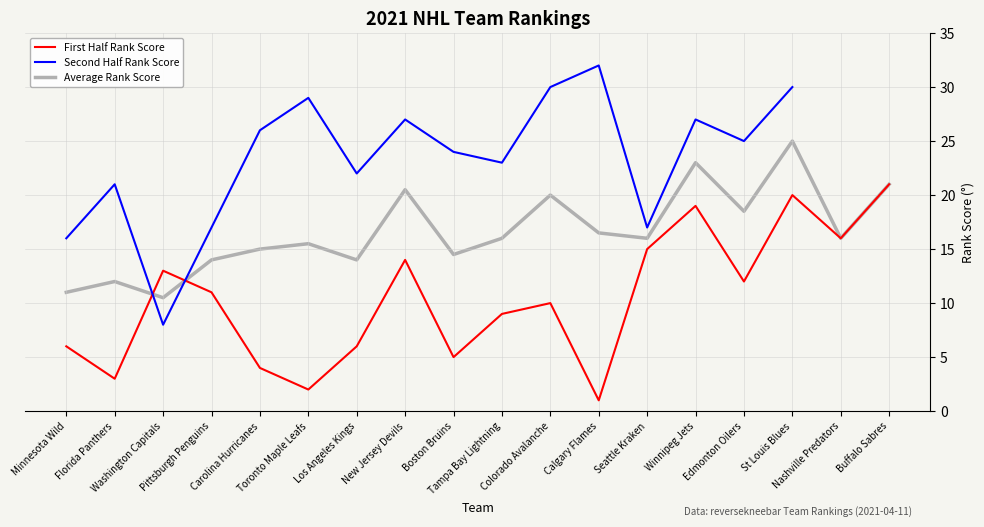

What is the spread (max minus min) of values at New Jersey Devils?

13.0